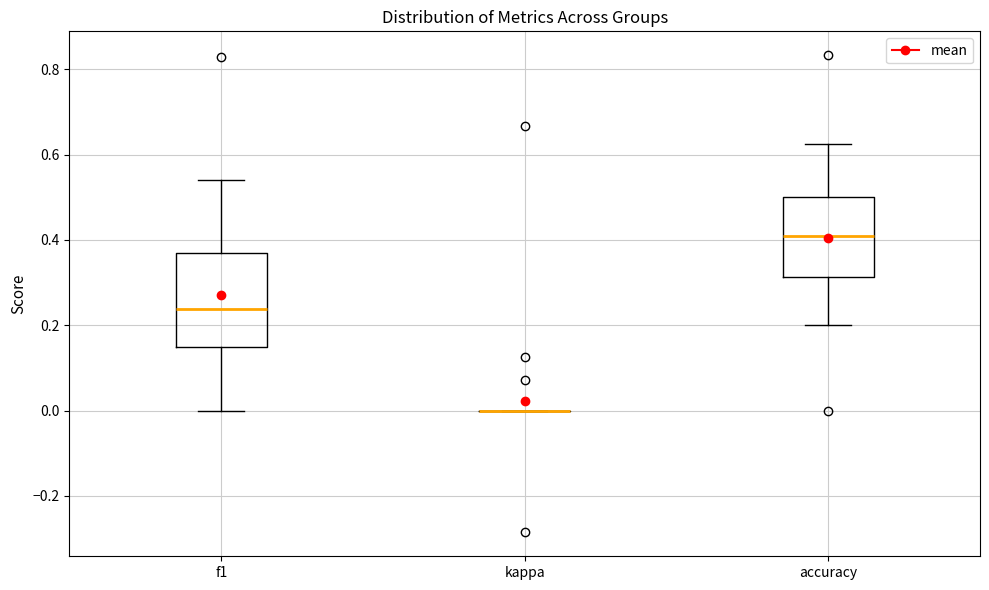

Reading left to right, read every box against the y-axis: the position of its median line, the range the box covers, and the ends of its whiskers. The values are not printed on the chart, so give them approximately, as read against the axis.

f1: median 0.24, box 0.14 to 0.36, whiskers 0.00 to 0.54
kappa: box collapsed to a line at 0.00, whiskers 0.00 to 0.00
accuracy: median 0.40, box 0.32 to 0.50, whiskers 0.20 to 0.62